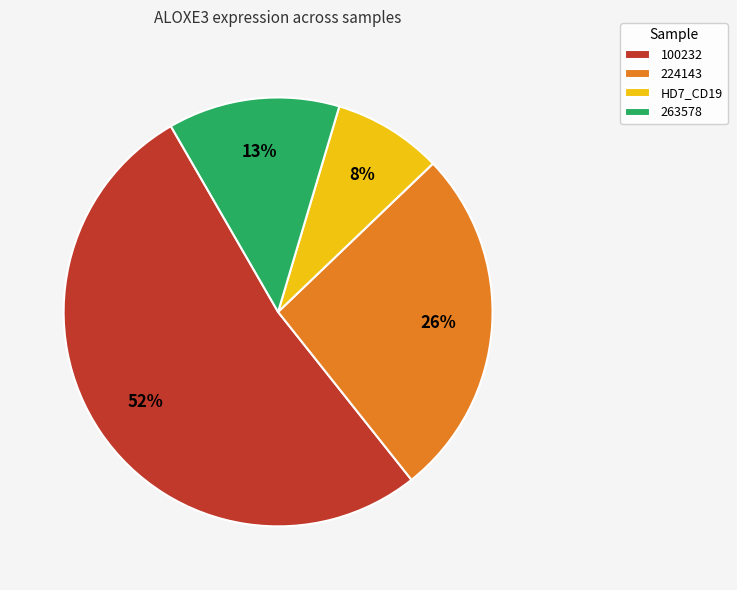

Rank the categories by value from lowest to highest.

HD7_CD19, 263578, 224143, 100232